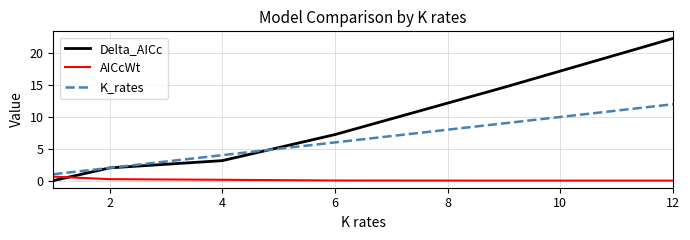

Does the chart display data point markers on the line(s)?

No